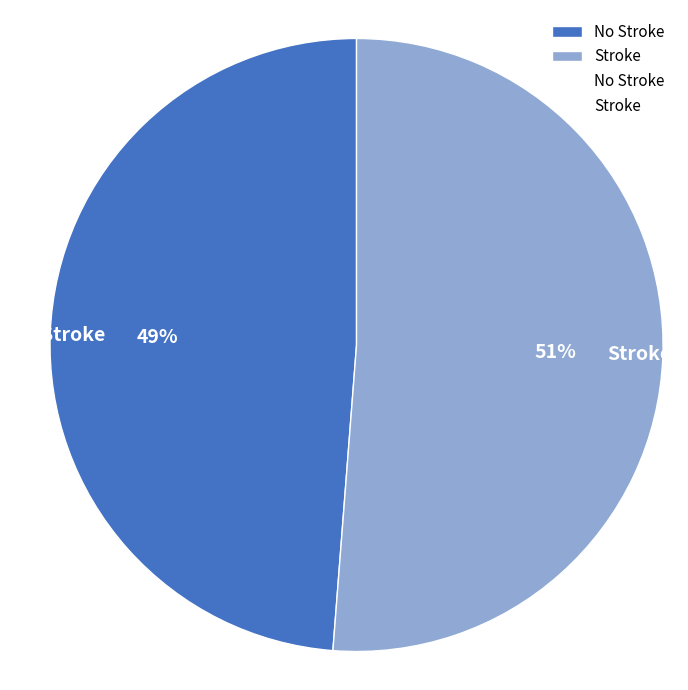

Which category has the smallest portion of the pie?

No Stroke